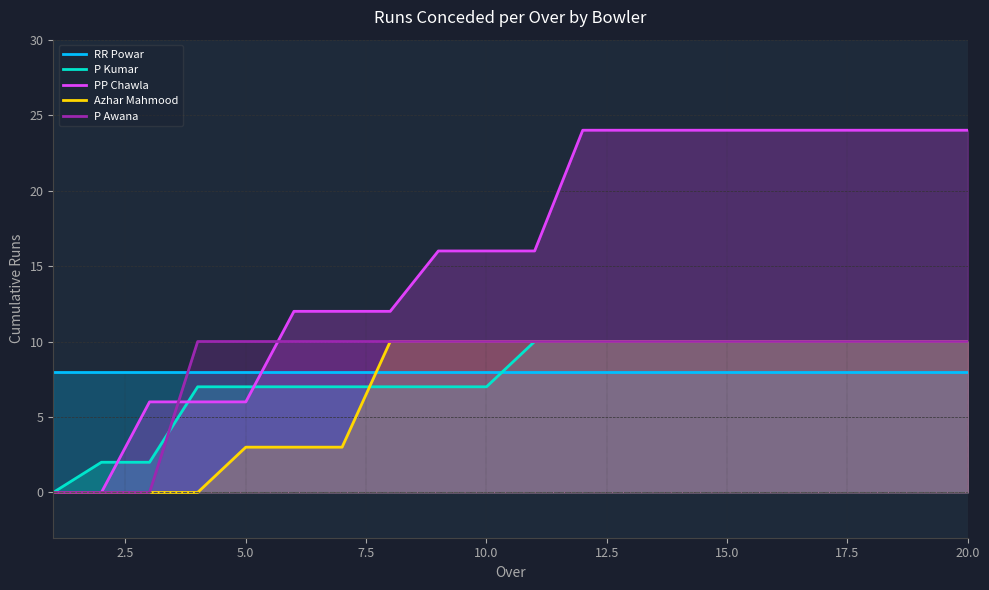

What is the spread (max minus min) of values at 5.0?

7